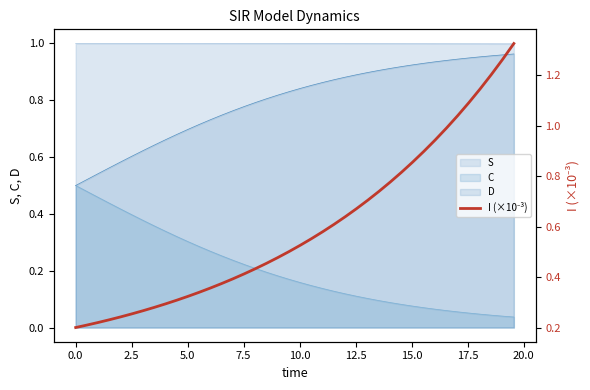

What is the sum of all values?

23.9